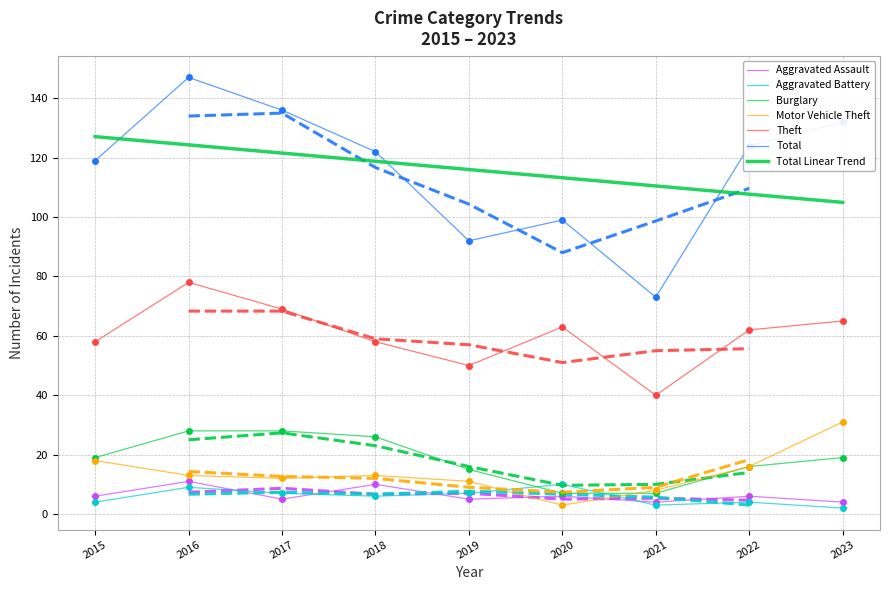

Reading left to right, transcribe all the data shown in this chart.

Aggravated Assault: 6	11	5	10	5	6	4	6	4
Aggravated Battery: 4	9	7	6	7	10	3	4	2
Burglary: 19	28	28	26	15	7	7	16	19
Motor Vehicle Theft: 18	13	12	13	11	3	8	16	31
Theft: 58	78	69	58	50	63	40	62	65
Total: 119	147	136	122	92	99	73	124	132